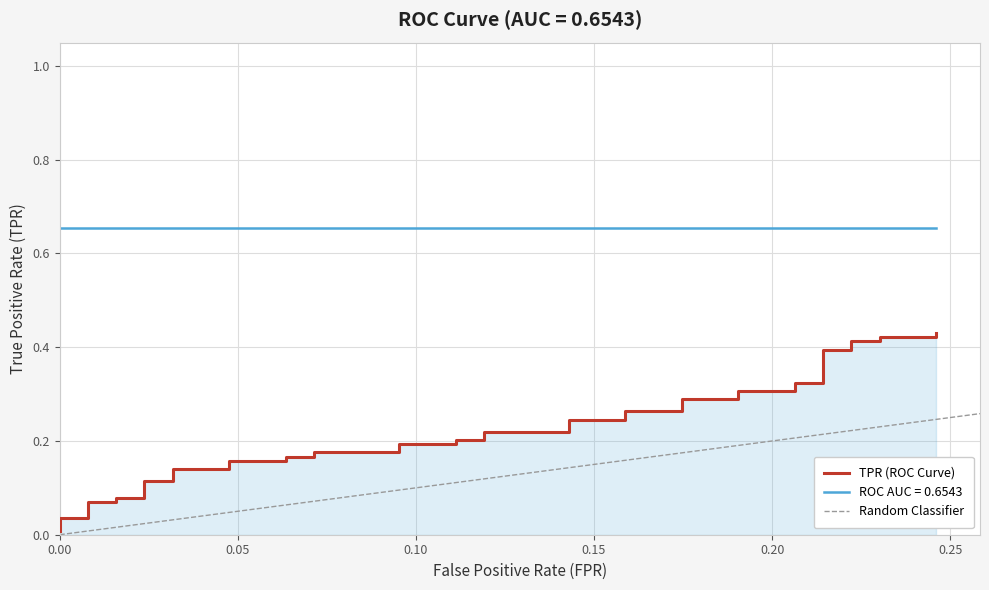

Reading left to right, list all the values displayed in this chart.

0.0	0.0	0.0	0.1	0.1	0.1	0.1	0.1	0.1	0.1	0.1	0.2	0.2	0.2	0.2	0.2	0.2	0.2	0.2	0.2	0.2	0.2	0.2	0.2	0.2	0.3	0.3	0.3	0.3	0.3	0.3	0.3	0.3	0.4	0.4	0.4	0.4	0.4	0.4	0.4